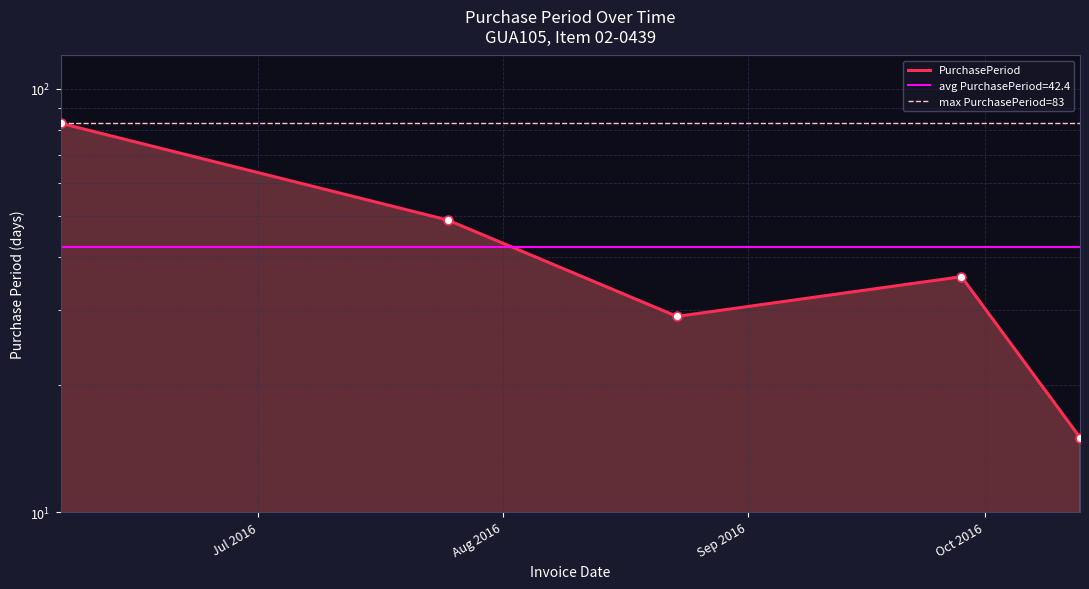

Between 2016-06-06 and 2016-07-25, which is larger?

2016-06-06